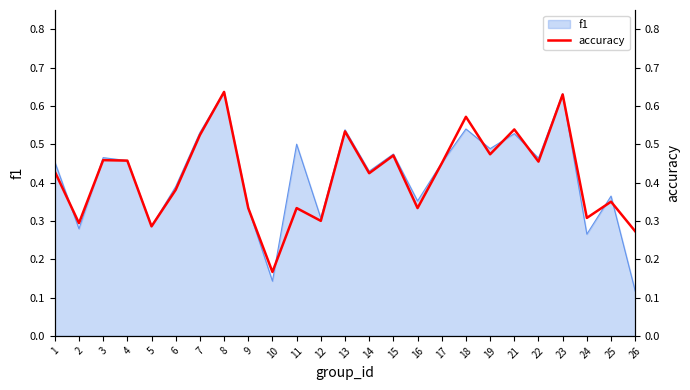

What is the value of the 20th point from the left?

0.5